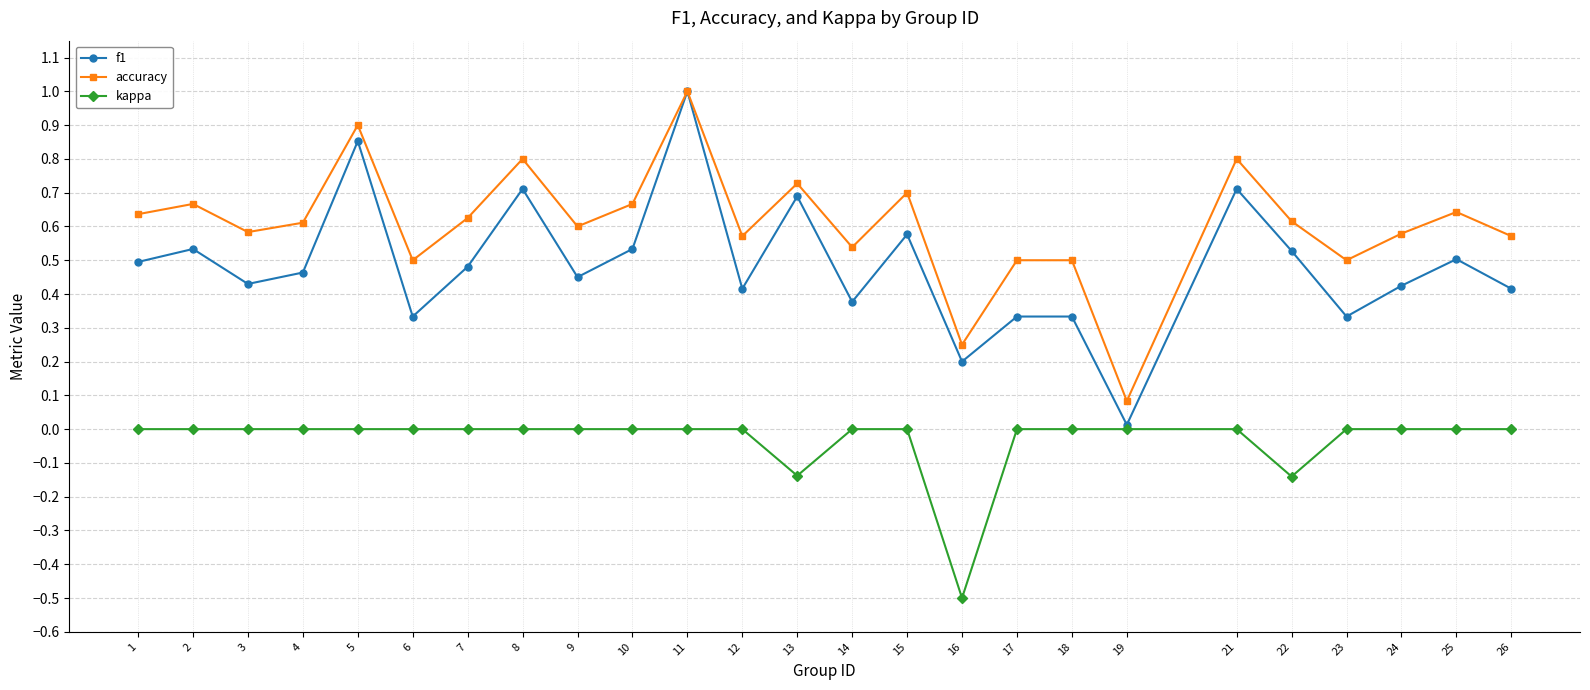

Is the value of kappa at 23 greater than the value of f1 at 26?

No